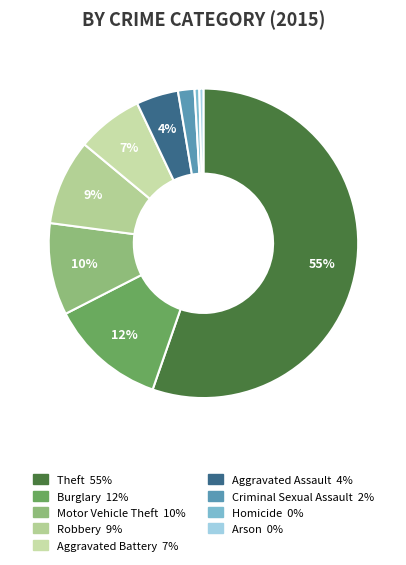

Is the sum of Robbery and Theft greater than half?

Yes